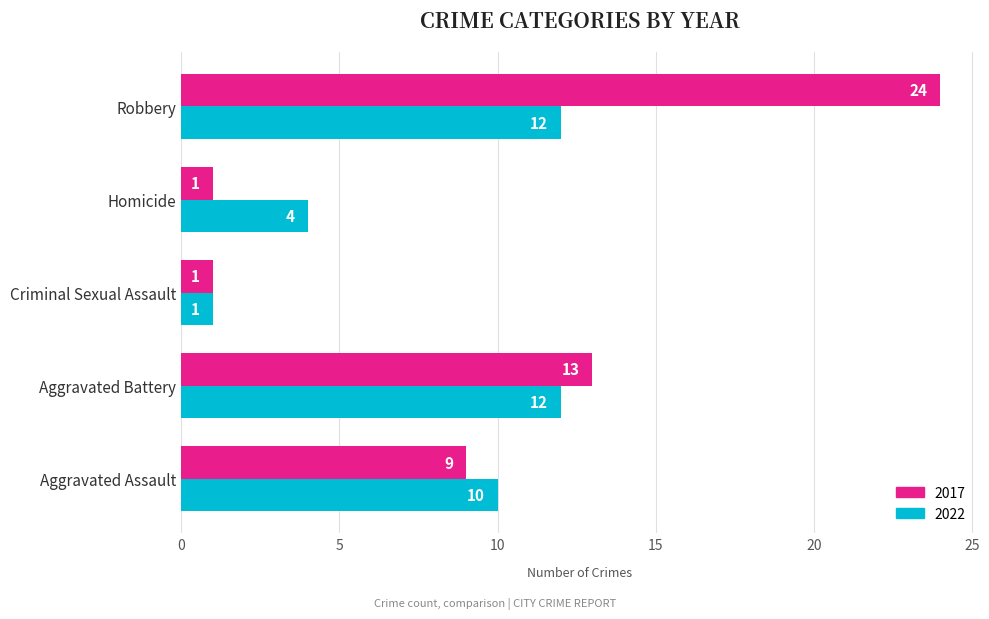

What is the average value of the 2022 series?

8